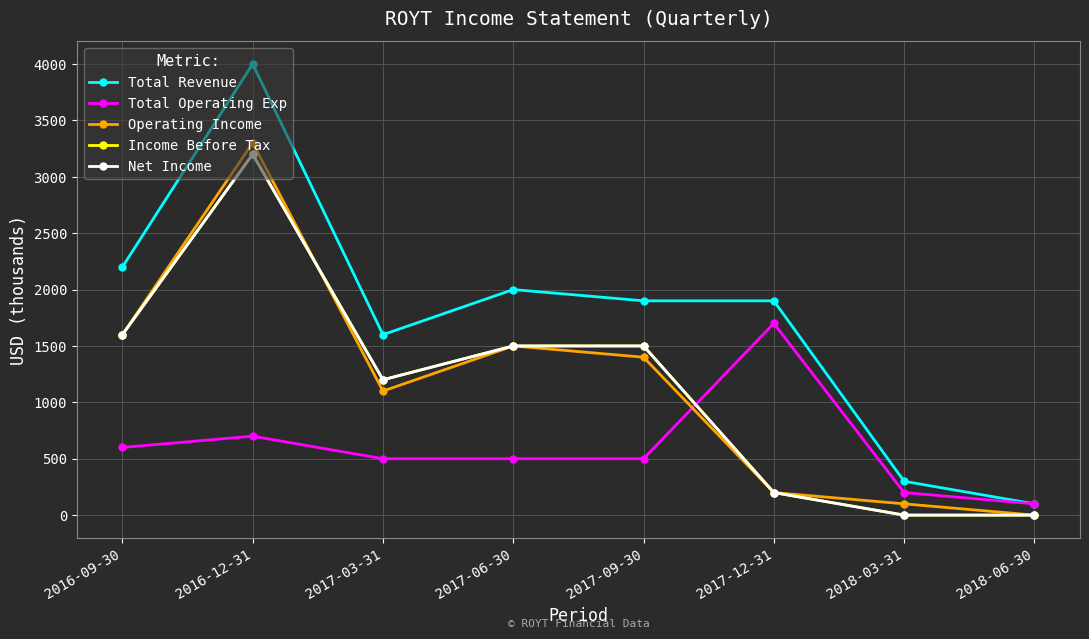

Is this an area chart (filled region under the line)?

No